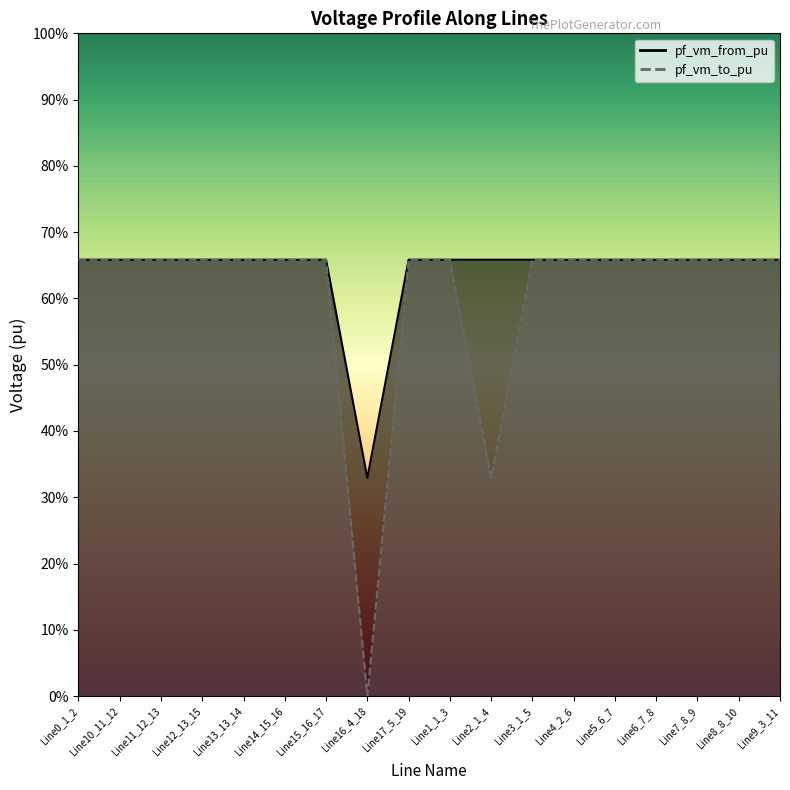

What is the total value across all series at Line3_1_5?

1.3